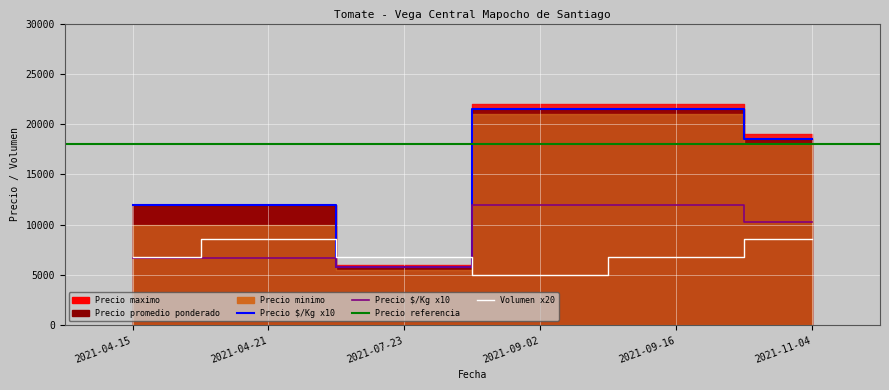

How many interior local peaks does the Precio minimo series have?

1